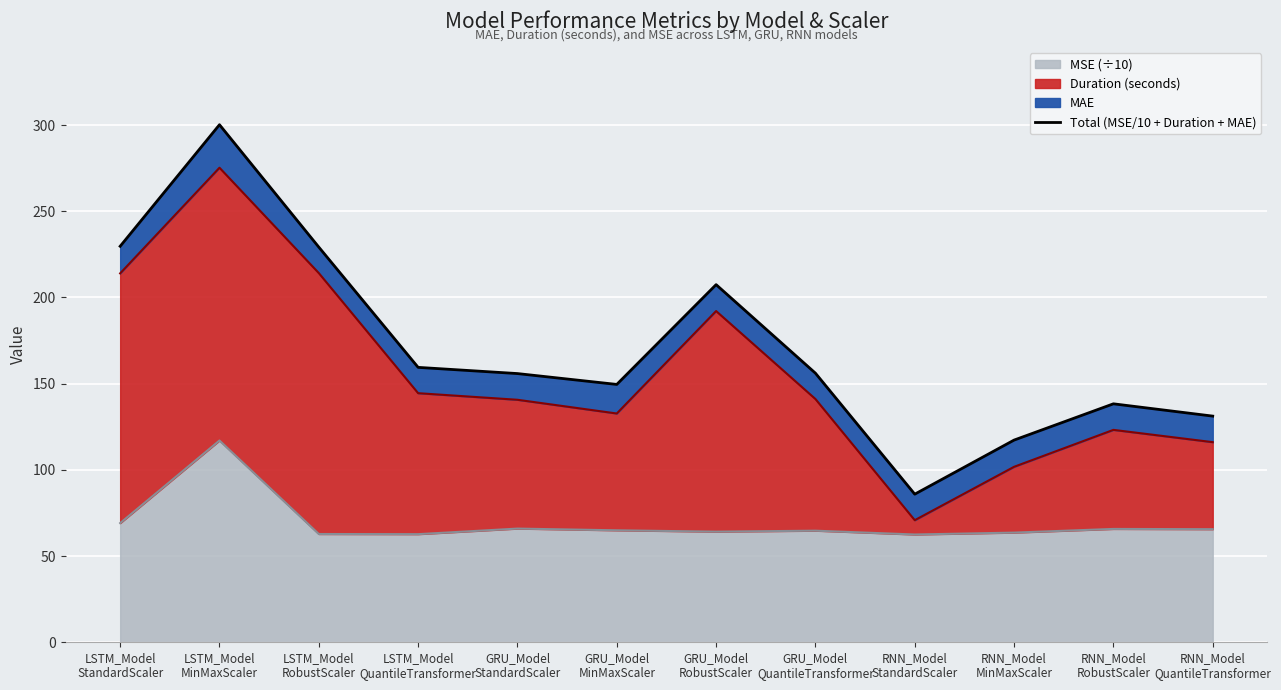

Rank the categories by value from highest to lowest.

LSTM_Model
MinMaxScaler, LSTM_Model
StandardScaler, LSTM_Model
RobustScaler, GRU_Model
RobustScaler, LSTM_Model
QuantileTransformer, GRU_Model
QuantileTransformer, GRU_Model
StandardScaler, GRU_Model
MinMaxScaler, RNN_Model
RobustScaler, RNN_Model
QuantileTransformer, RNN_Model
MinMaxScaler, RNN_Model
StandardScaler